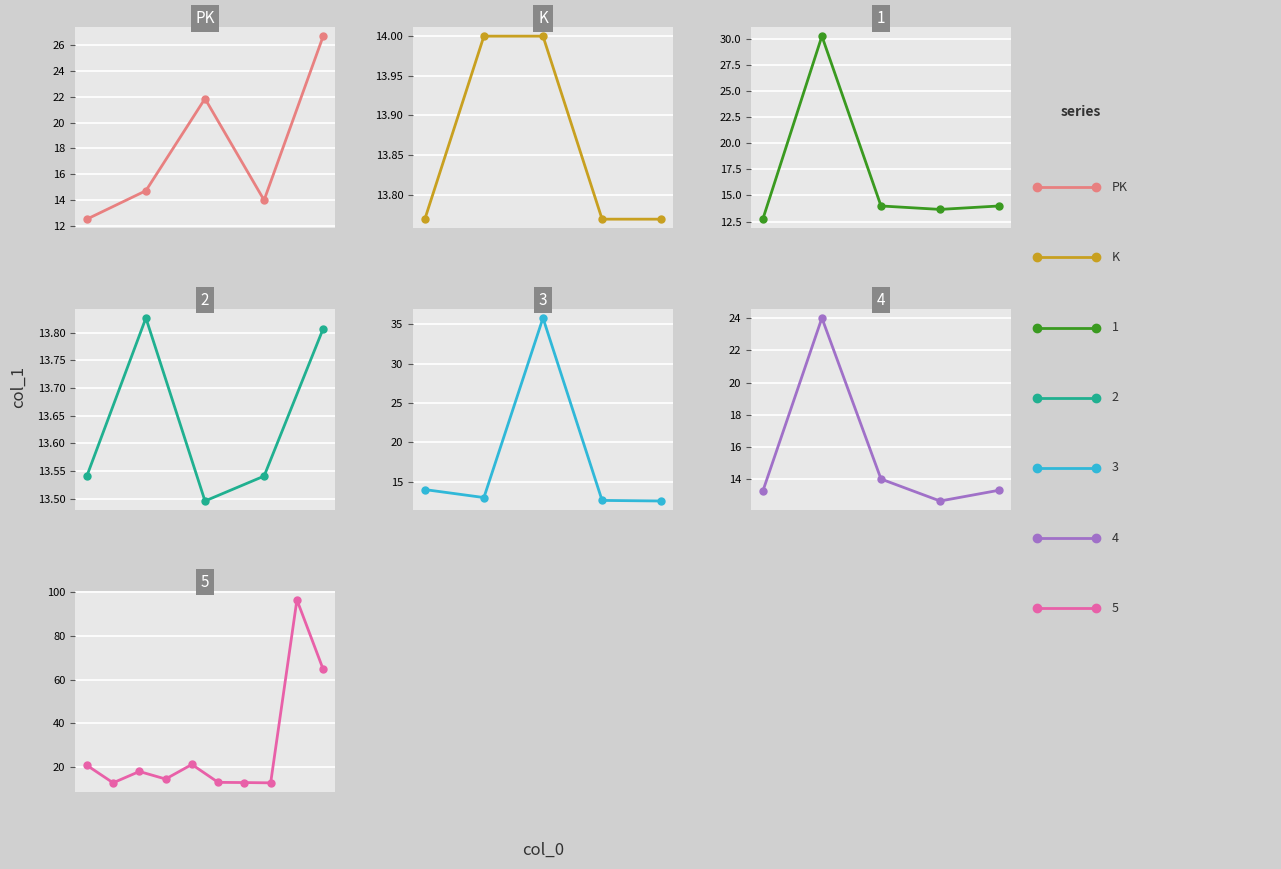

What is the sum of the PK values at −0.075 and −0.025?

34.4